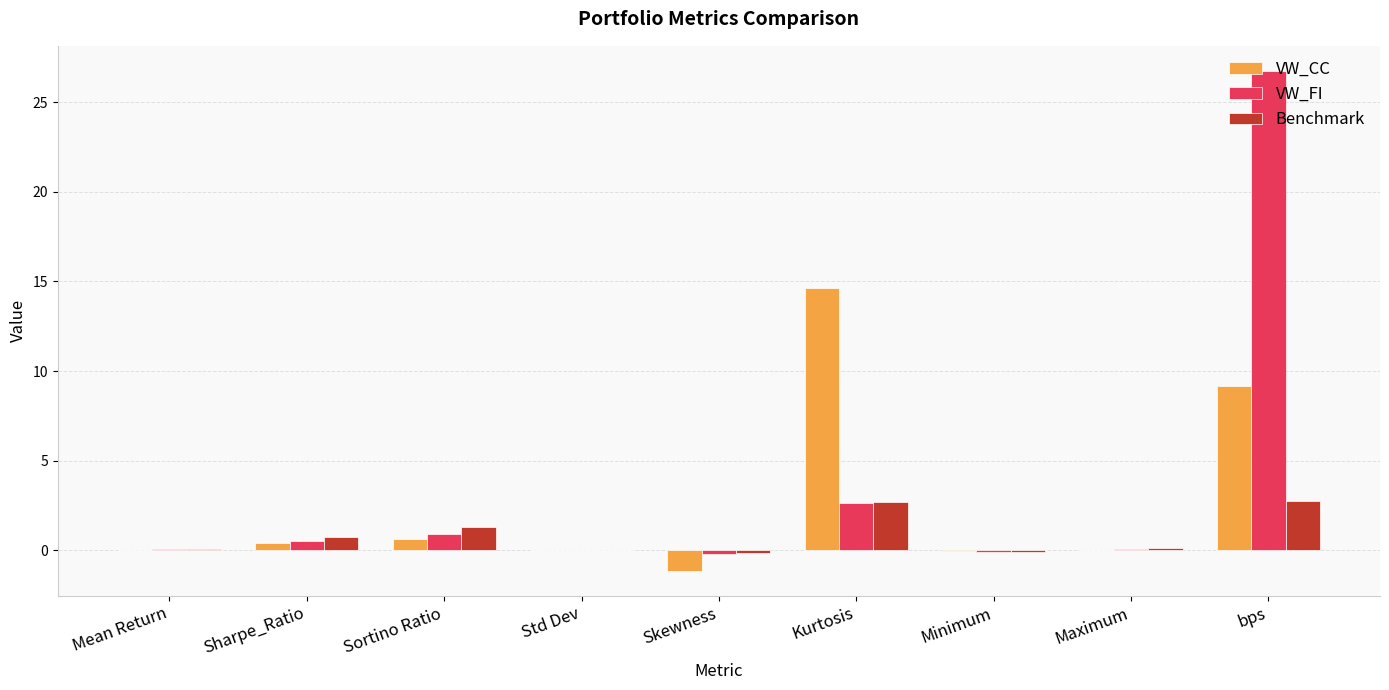

Is it true that VW_FI equals 0.9 at Sortino Ratio?

True